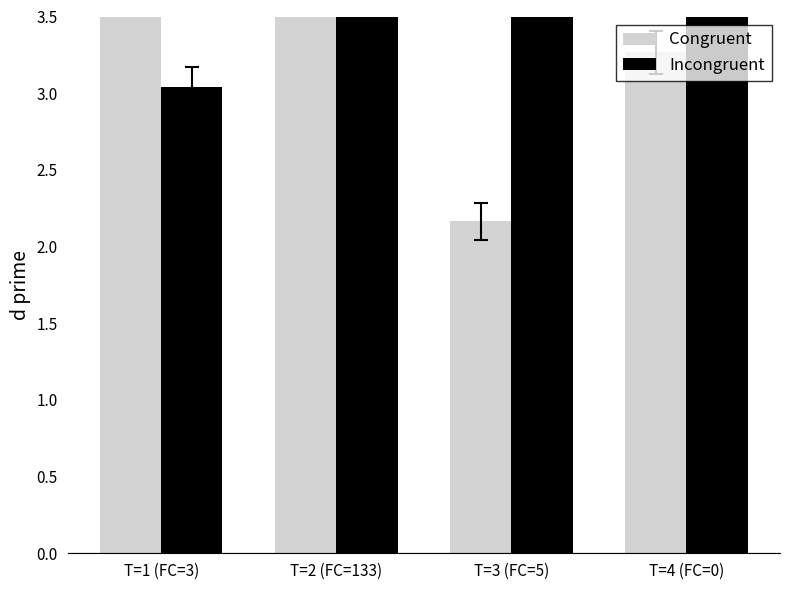

What value does the Incongruent series have at T=4 (FC=0)?

5.0